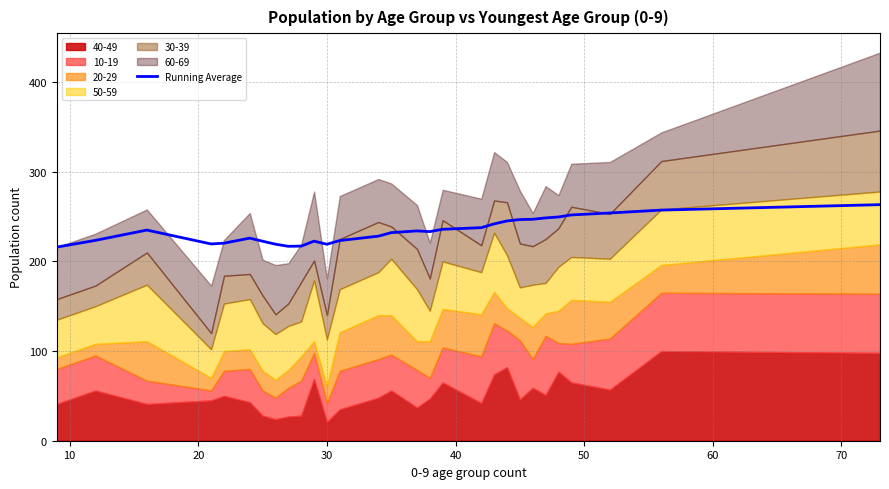

Does the chart display data point markers on the line(s)?

No